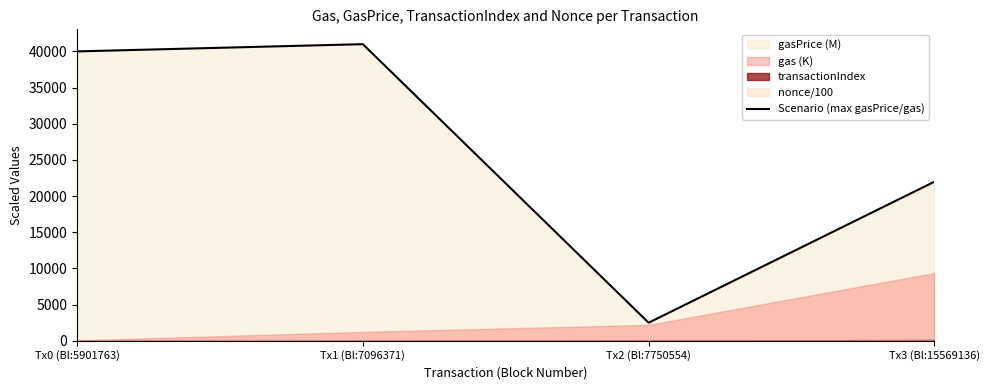

Rank the categories by value from lowest to highest.

Tx2 (Bl:7750554), Tx3 (Bl:15569136), Tx0 (Bl:5901763), Tx1 (Bl:7096371)